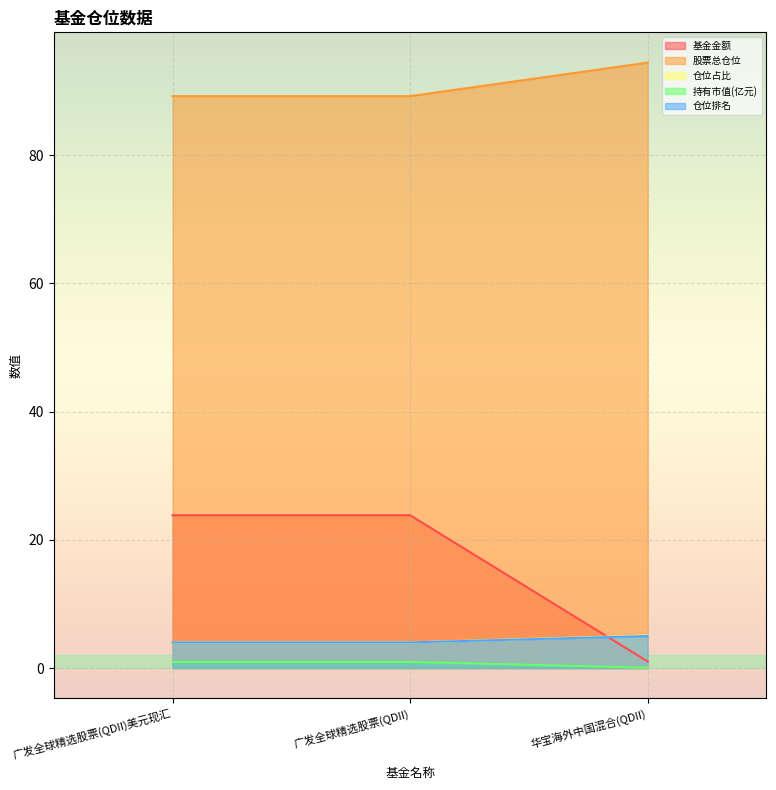

True or false: 股票总仓位 has a value of 94.5 at 华宝海外中国混合(QDII).

True